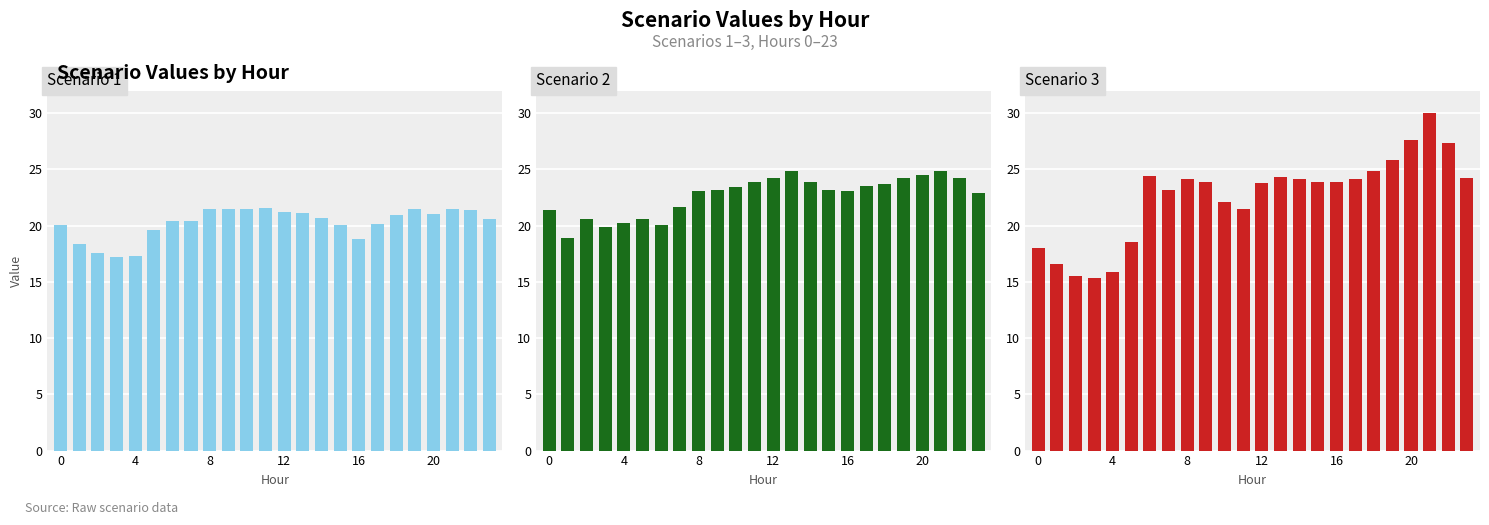

The Scenario 1 series shows 20.9 at 18. True or false?

True